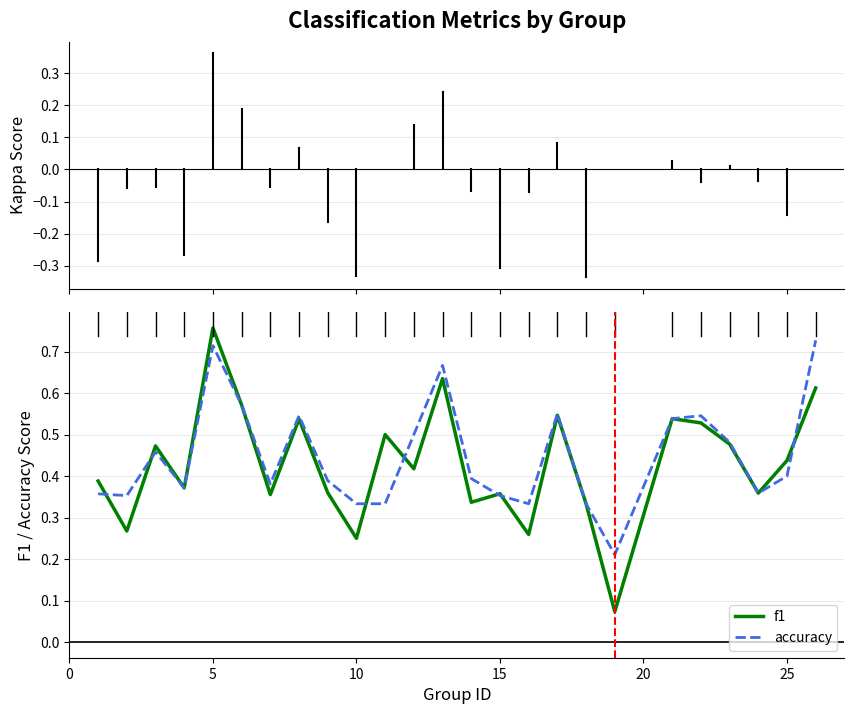

Which series has the widest spread of values?

f1